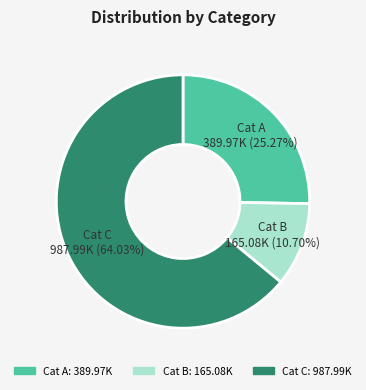

To the nearest percent, what is the average slice percentage?

33%